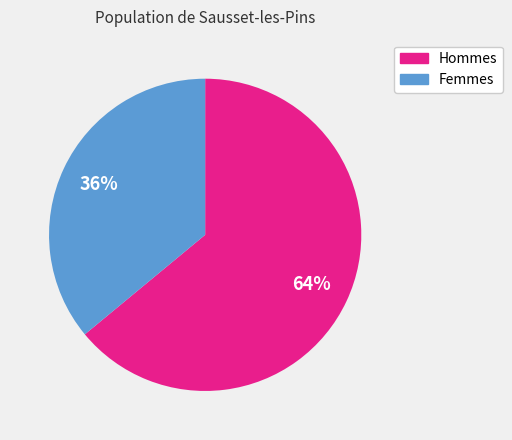

Is there any slice that represents more than half of the pie?

Yes